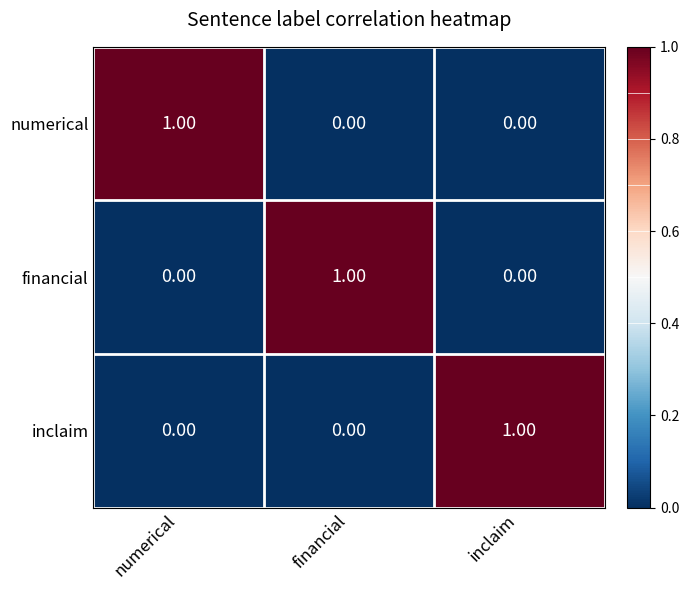

Is the value of numerical at numerical greater than the value of financial at inclaim?

Yes